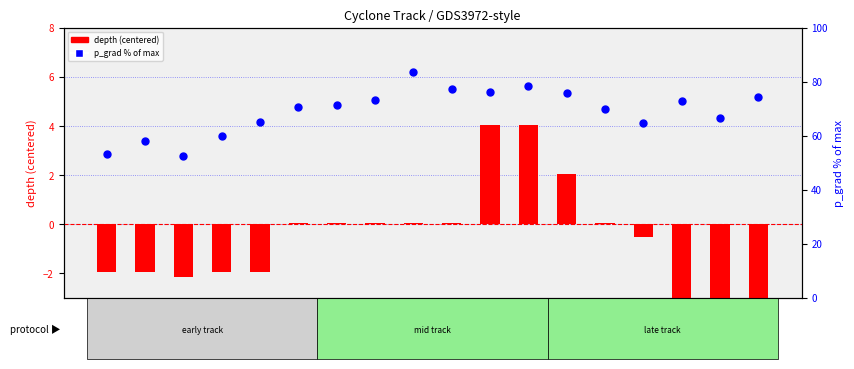

Is the value of depth (centered) at Aug-5-12h greater than the value of p_grad (% of max) at Aug-6-21h?

No